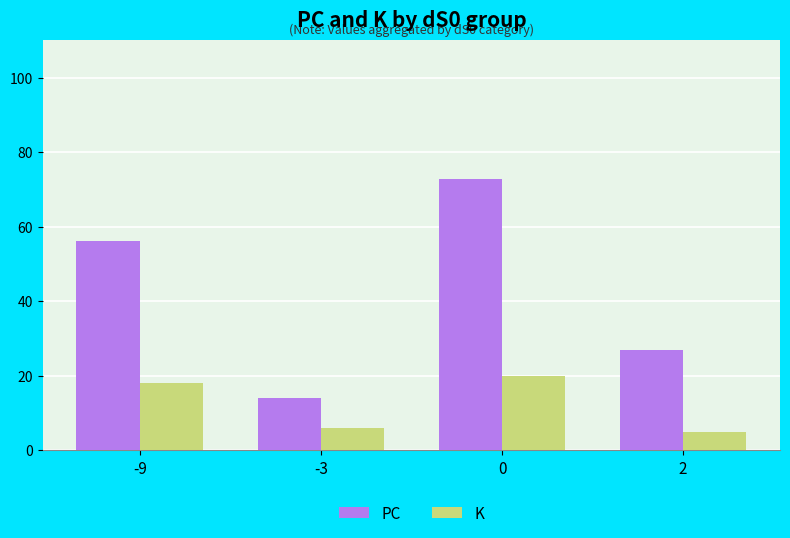

Read the PC value at -3.

14.0